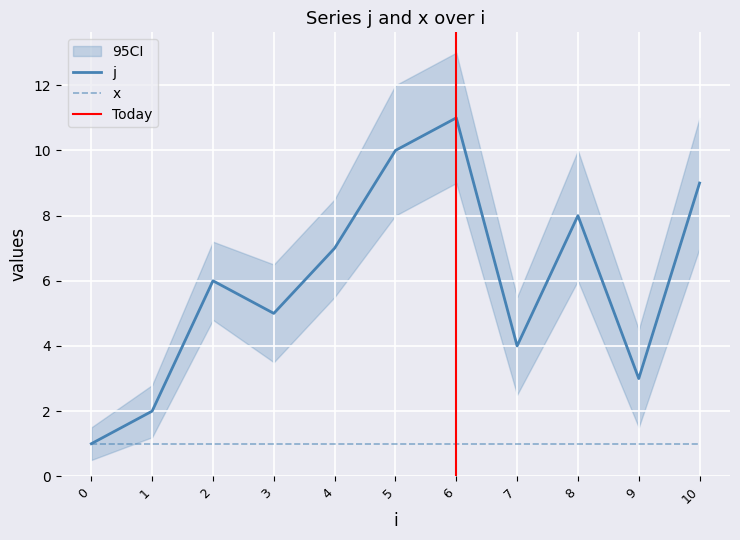

Rank the categories by value from lowest to highest.

0, 1, 9, 7, 3, 2, 4, 8, 10, 5, 6